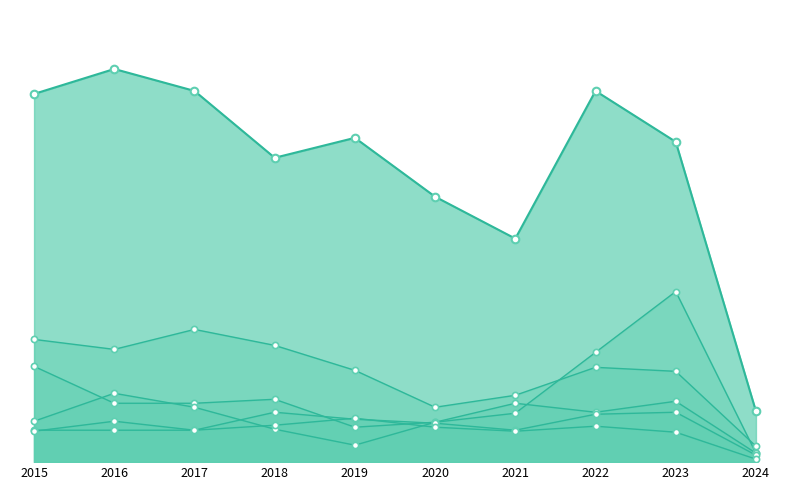

What is the total value across all series at 2023?

724